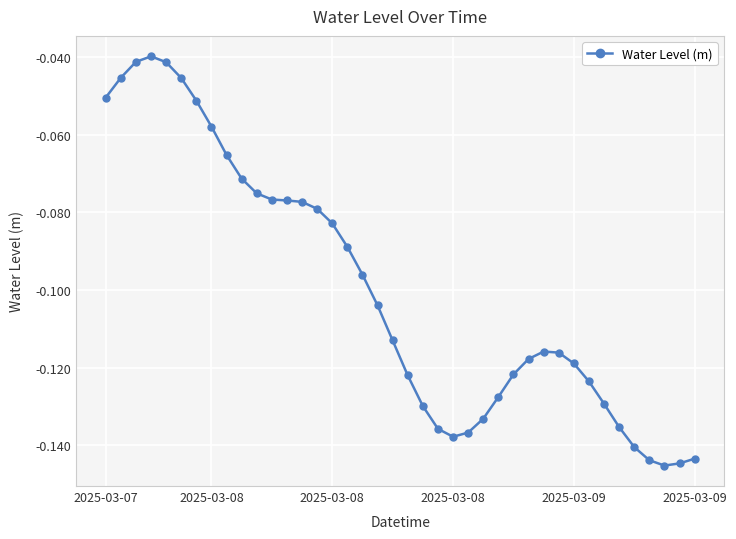

True or false: there are more than 1 points higher than both neighbors.

True